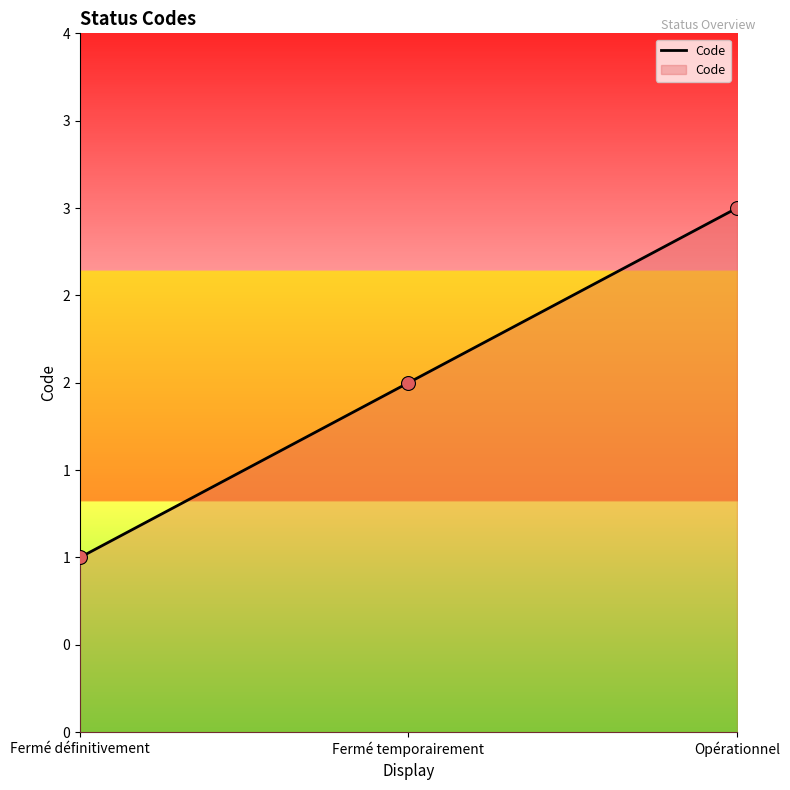

What is the ratio of the value at Fermé définitivement to the value at Fermé temporairement?

0.5